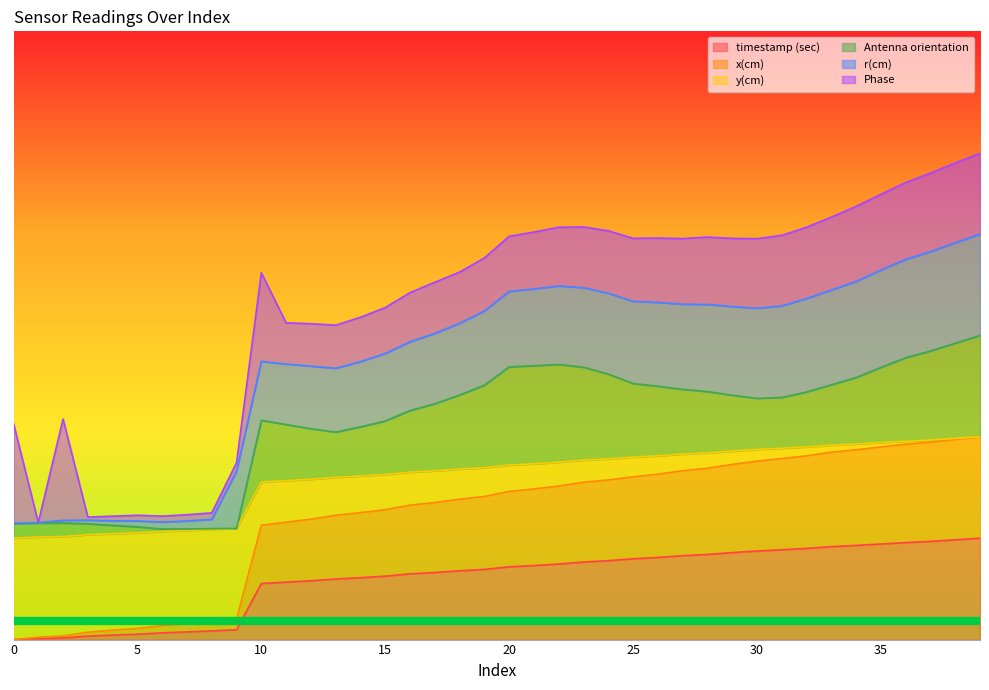

Read the timestamp (sec) value at 14.

0.1